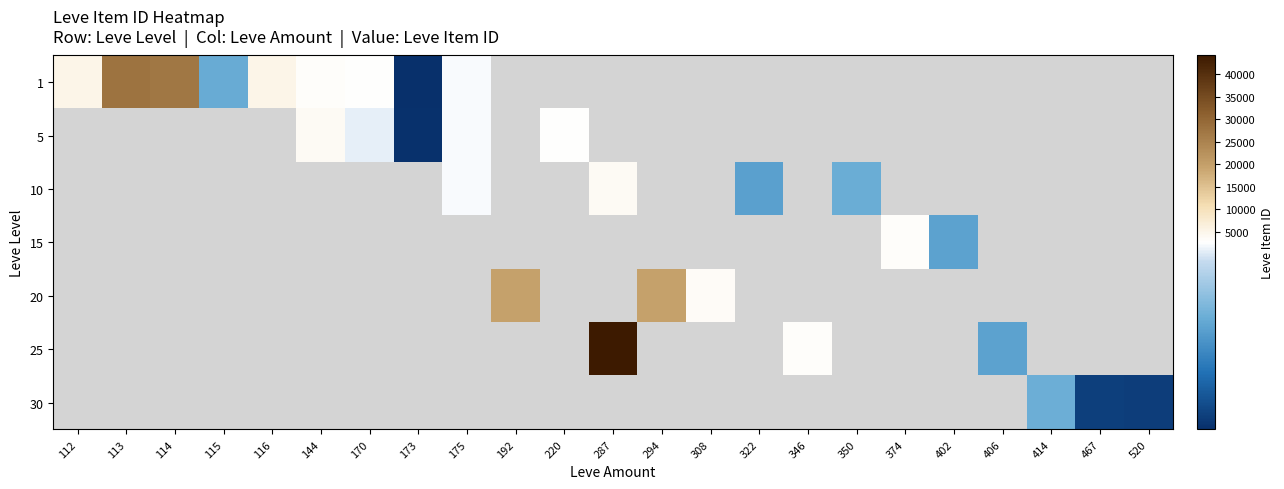

What is the greatest value displayed?

44147.0